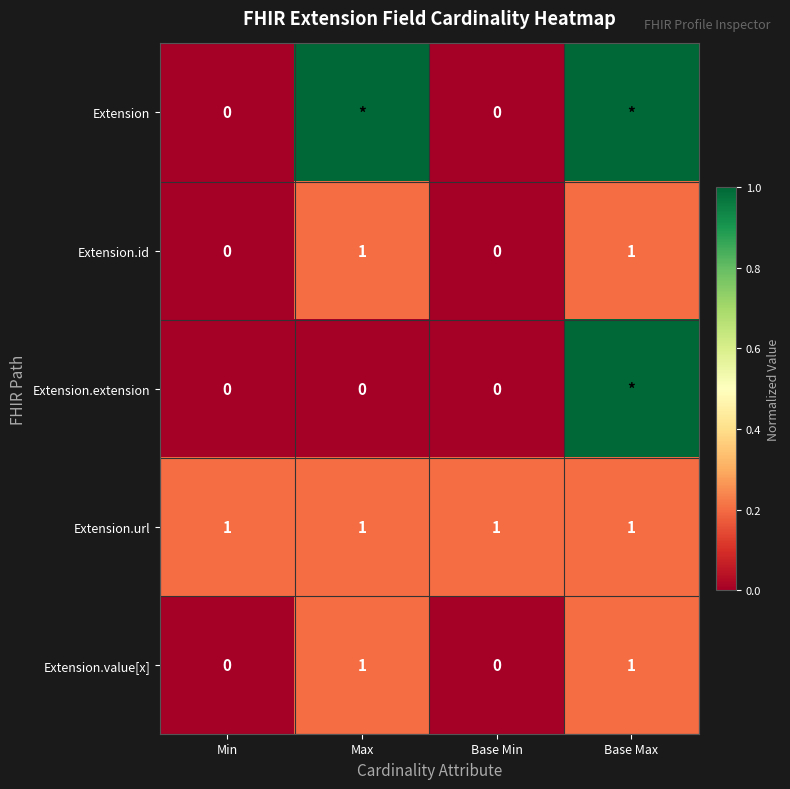

What is the difference between the highest and lowest values at Max?

1.0